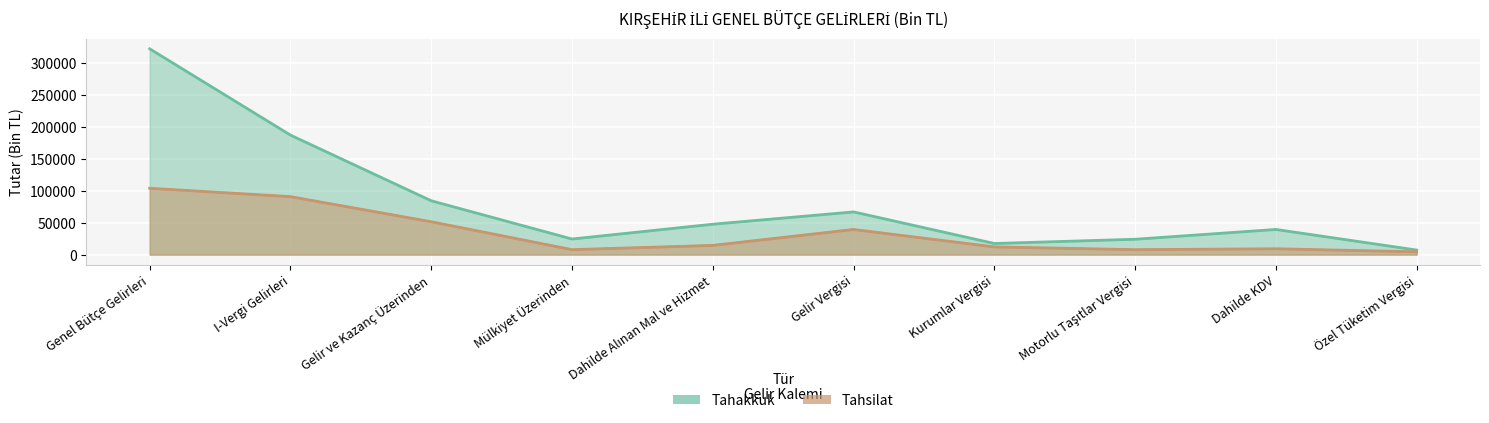

What is the difference between the second highest and second lowest values in the Tahsilat series?

83142